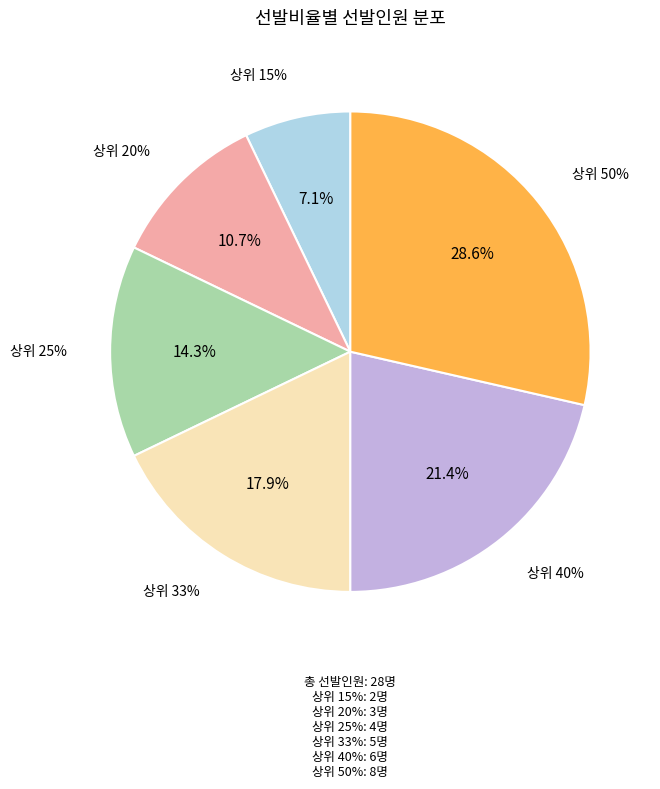

Count the number of slices in the pie.

6